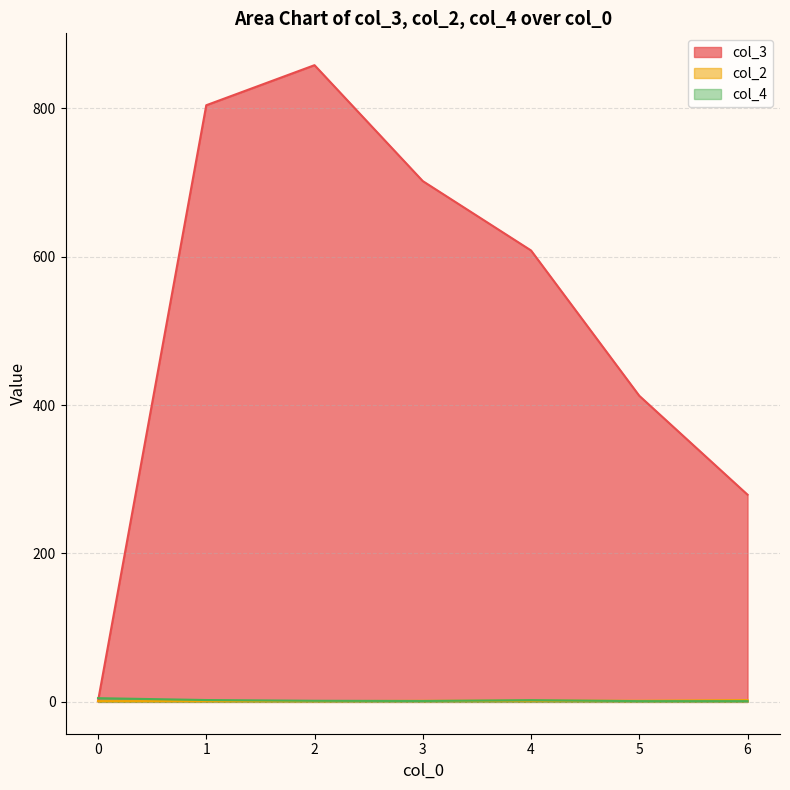

How many series are shown in this chart?

3